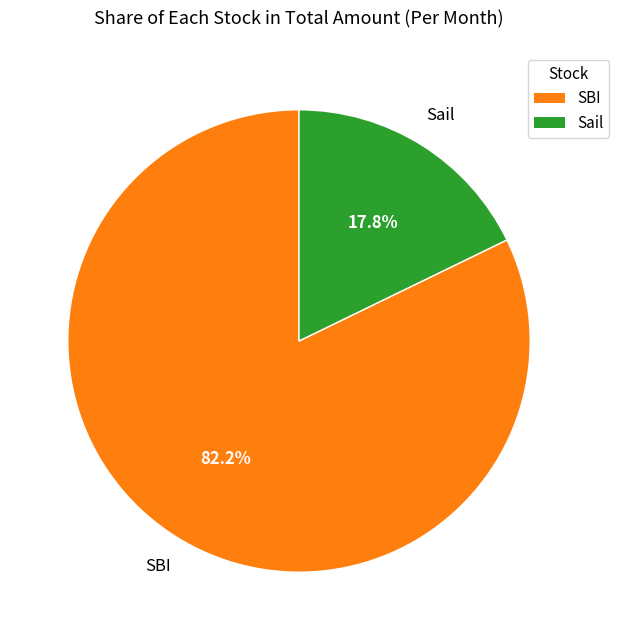

Which slice represents more than half of the pie?

SBI